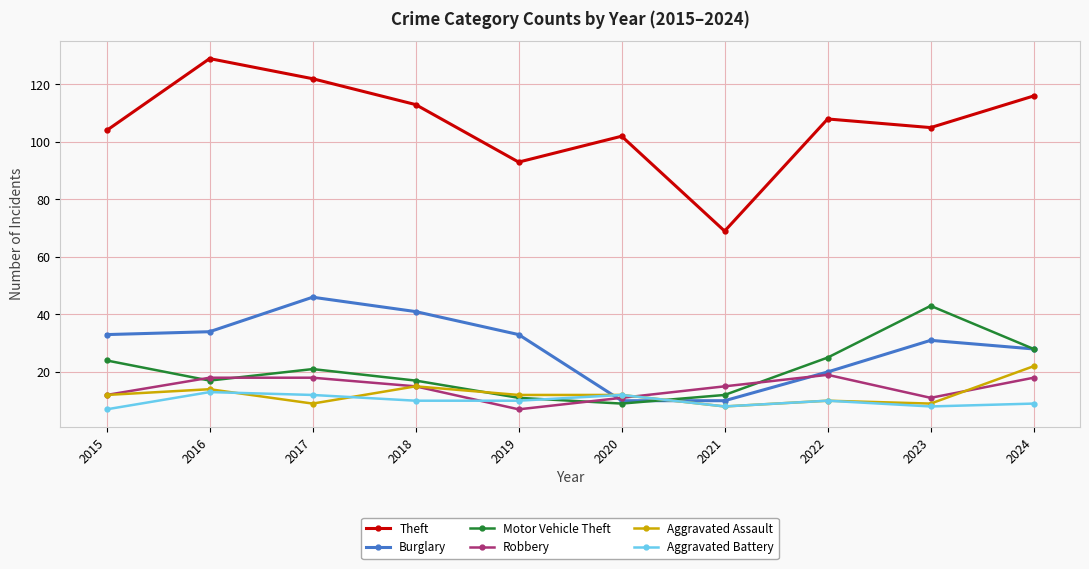

True or false: Motor Vehicle Theft and Burglary intersect in this chart.

True